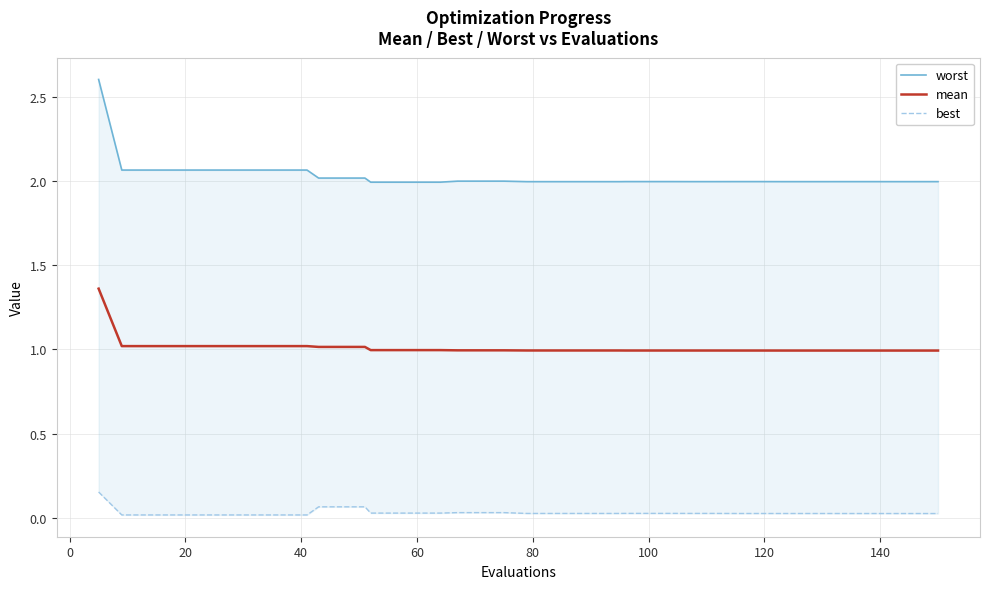

What is the lowest value of the mean series?

1.0